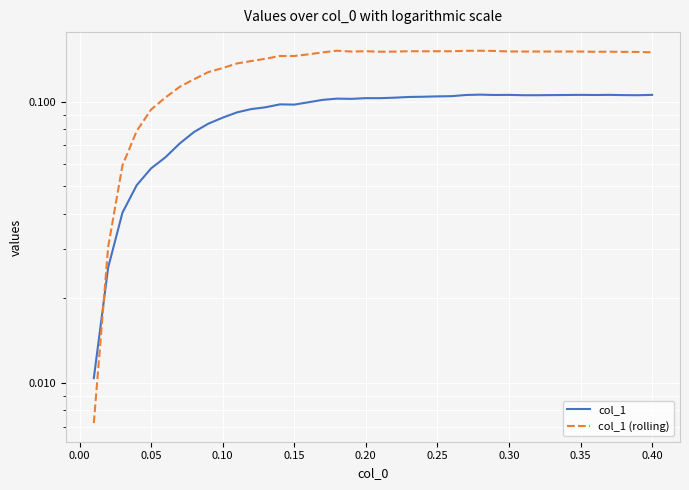

True or false: col_1 has more than 2 points higher than both neighbors.

True